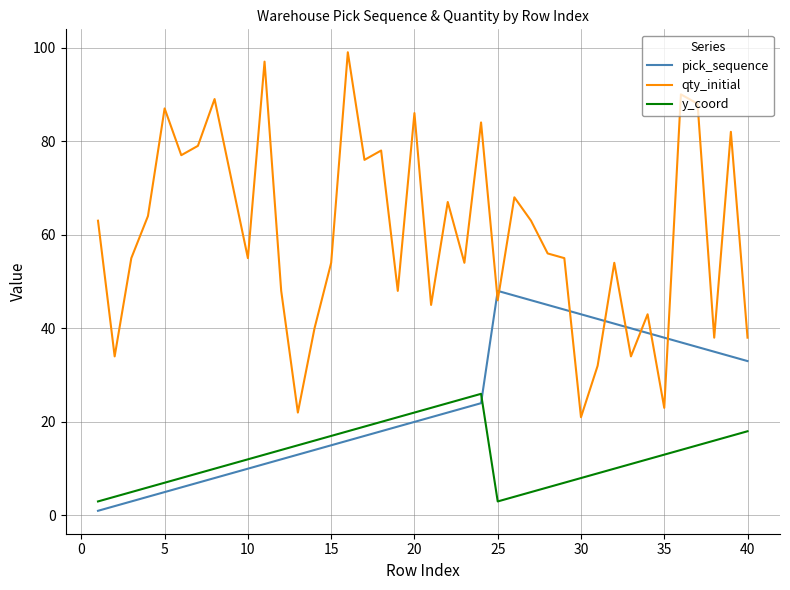

Which series has the largest total across all categories?

qty_initial